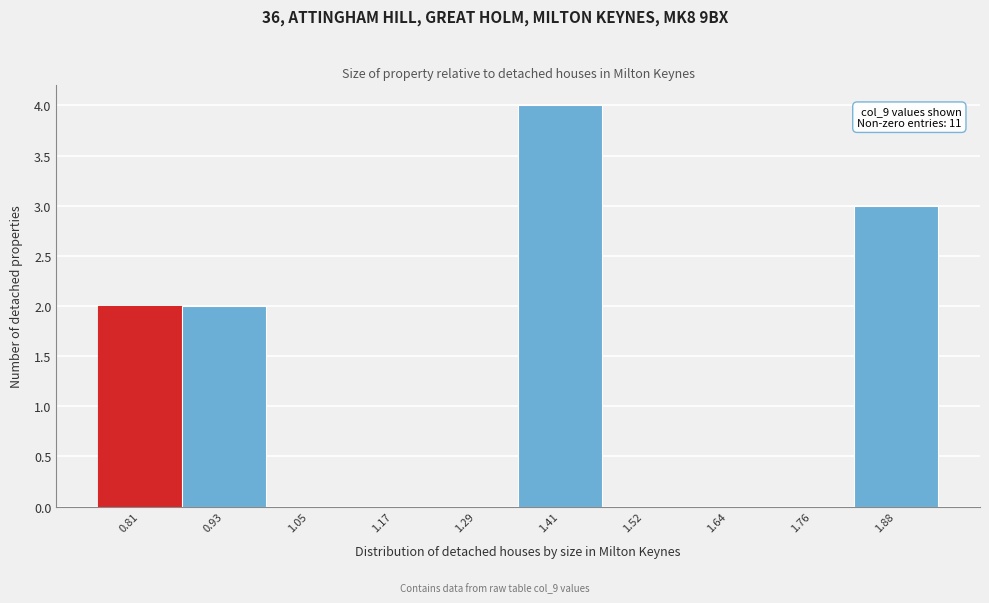

Reading left to right, what are all the values shown in this chart?

0.81=2	0.93=2	1.05=0	1.17=0	1.29=0	1.41=4	1.52=0	1.64=0	1.76=0	1.88=3